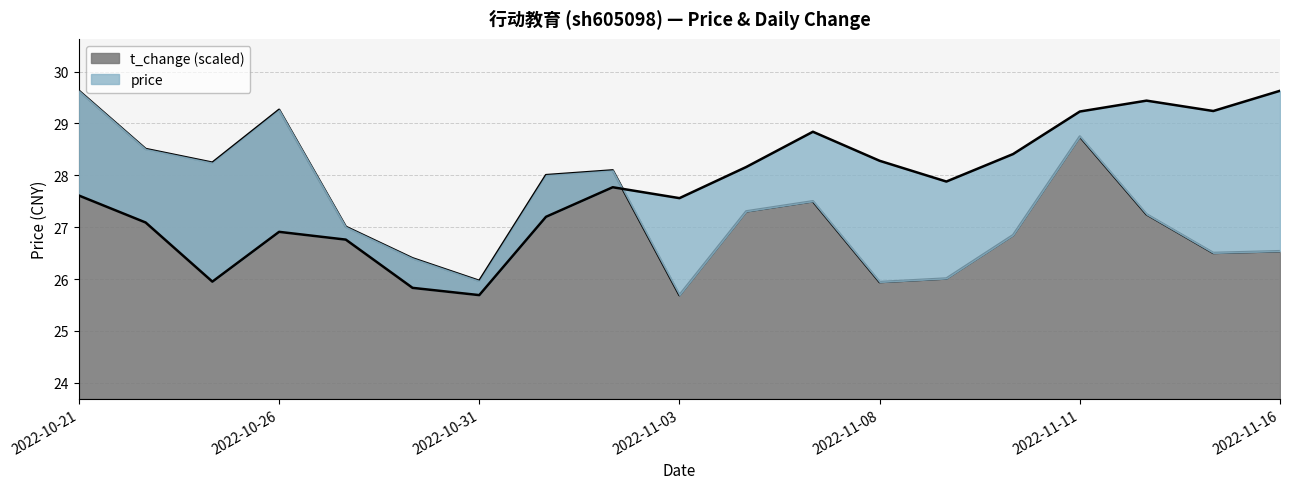

How many lines are shown in the chart?

2